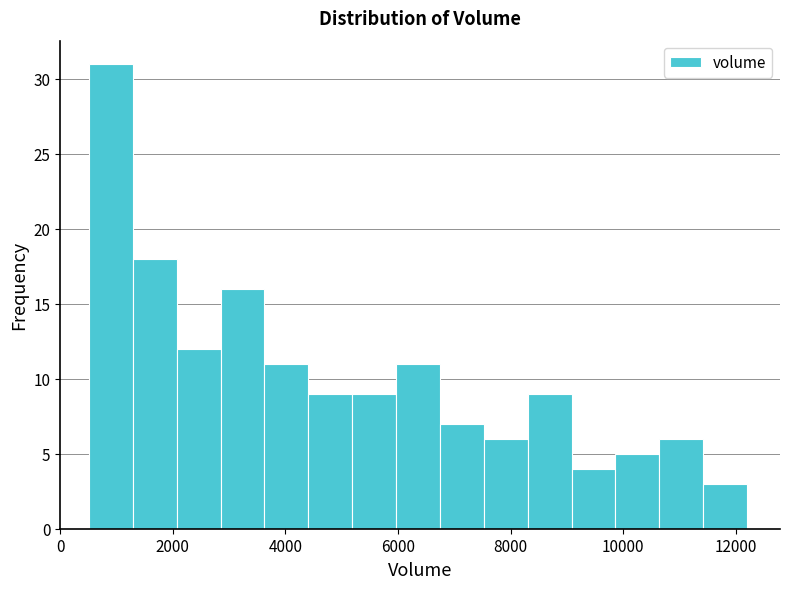

Read against the x-axis, roughly where is the centre of the tallest bar?

800